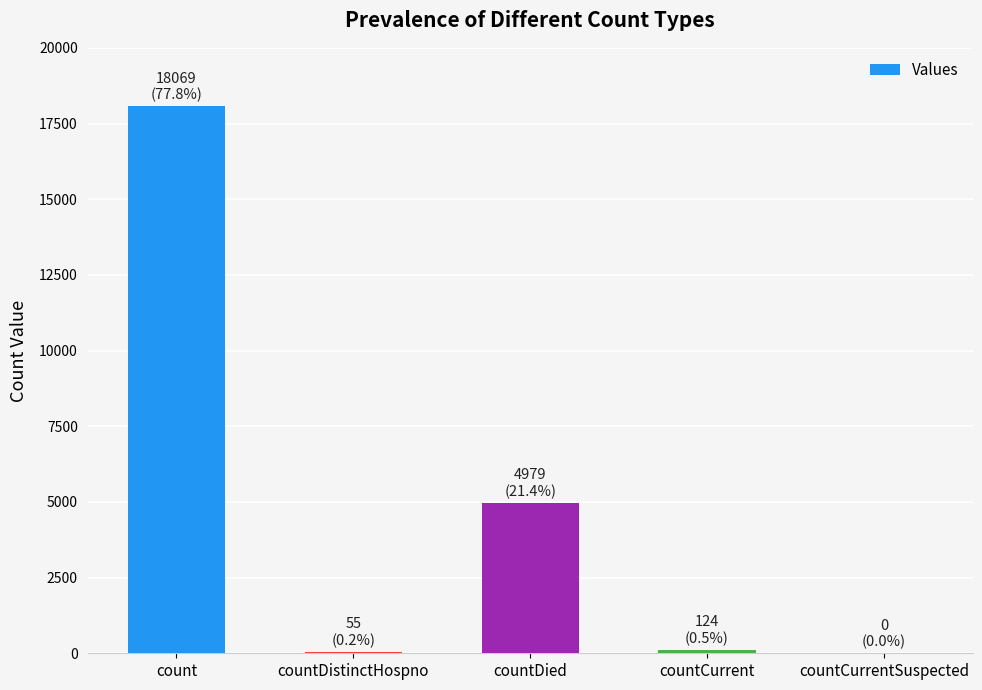

Is it true that the value at countDied is 2374?

False